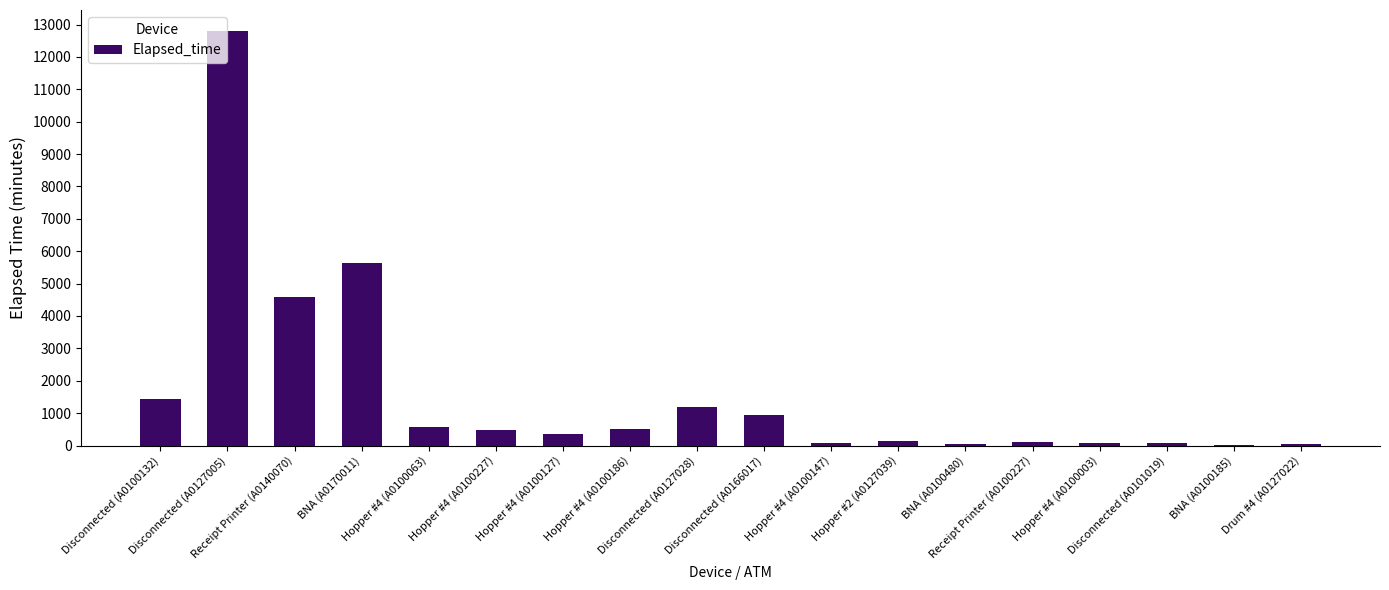

What is the sum of the values at Hopper #4 (A0100063) and Hopper #2 (A0127039)?

735